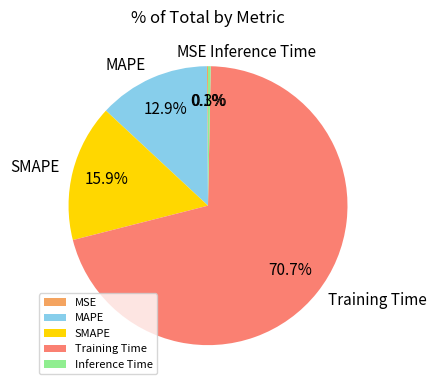

To the nearest percent, what is the average slice percentage?

20%